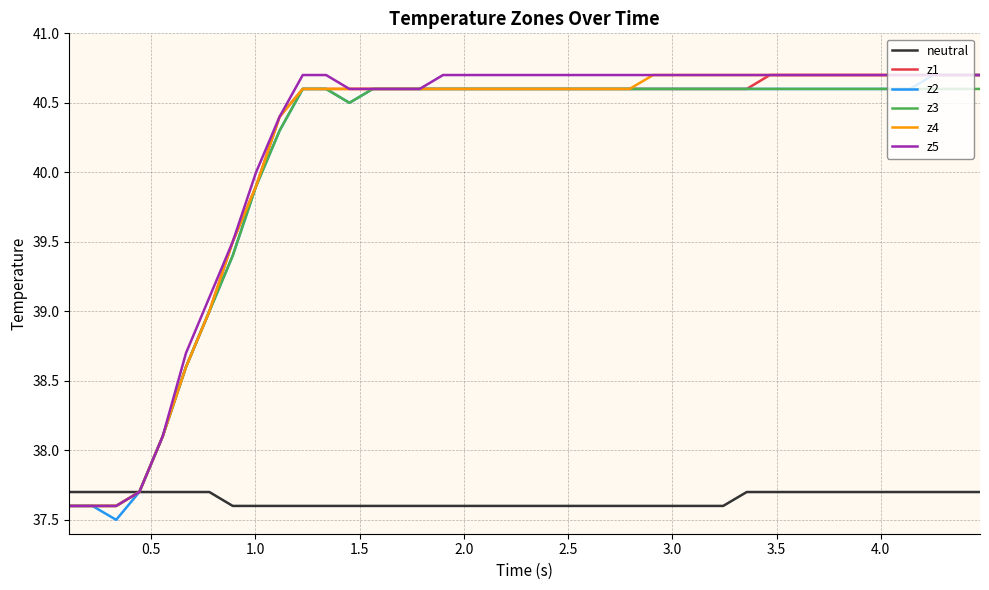

Reading left to right, extract all data points from this chart.

neutral: 37.7	37.7	37.7	37.7	37.7	37.7	37.7	37.6	37.6	37.6	37.6	37.6	37.6	37.6	37.6	37.6	37.6	37.6	37.6	37.6	37.6	37.6	37.6	37.6	37.6	37.6	37.6	37.6	37.6	37.7	37.7	37.7	37.7	37.7	37.7	37.7	37.7	37.7	37.7	37.7
z1: 37.6	37.6	37.6	37.7	38.1	38.6	39.0	39.5	39.9	40.4	40.6	40.6	40.6	40.6	40.6	40.6	40.6	40.6	40.6	40.6	40.6	40.6	40.6	40.6	40.6	40.6	40.6	40.6	40.6	40.6	40.7	40.7	40.7	40.7	40.7	40.7	40.7	40.7	40.7	40.7
z2: 37.6	37.6	37.5	37.7	38.1	38.6	39.0	39.4	39.9	40.3	40.6	40.6	40.5	40.6	40.6	40.6	40.6	40.6	40.6	40.6	40.6	40.6	40.6	40.6	40.6	40.6	40.6	40.6	40.6	40.6	40.6	40.6	40.6	40.6	40.6	40.6	40.6	40.7	40.7	40.7
z3: 37.6	37.6	37.6	37.7	38.1	38.6	39.0	39.4	39.9	40.3	40.6	40.6	40.5	40.6	40.6	40.6	40.6	40.6	40.6	40.6	40.6	40.6	40.6	40.6	40.6	40.6	40.6	40.6	40.6	40.6	40.6	40.6	40.6	40.6	40.6	40.6	40.6	40.6	40.6	40.6
z4: 37.6	37.6	37.6	37.7	38.1	38.6	39.0	39.5	39.9	40.4	40.6	40.6	40.6	40.6	40.6	40.6	40.6	40.6	40.6	40.6	40.6	40.6	40.6	40.6	40.6	40.7	40.7	40.7	40.7	40.7	40.7	40.7	40.7	40.7	40.7	40.7	40.7	40.7	40.7	40.7
z5: 37.6	37.6	37.6	37.7	38.1	38.7	39.1	39.5	40.0	40.4	40.7	40.7	40.6	40.6	40.6	40.6	40.7	40.7	40.7	40.7	40.7	40.7	40.7	40.7	40.7	40.7	40.7	40.7	40.7	40.7	40.7	40.7	40.7	40.7	40.7	40.7	40.7	40.7	40.7	40.7